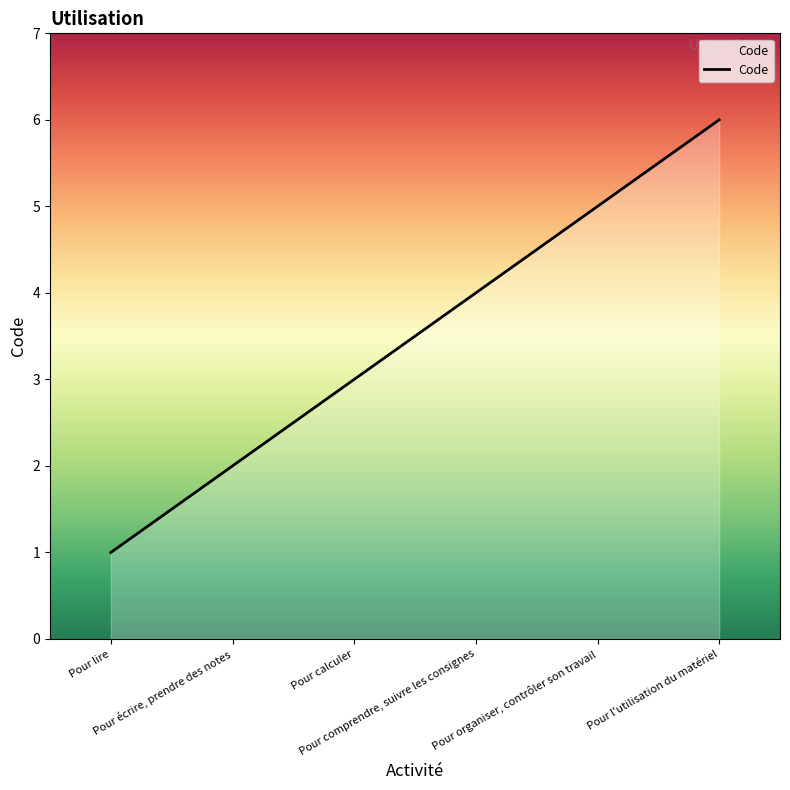

What is the maximum value shown in the chart?

6